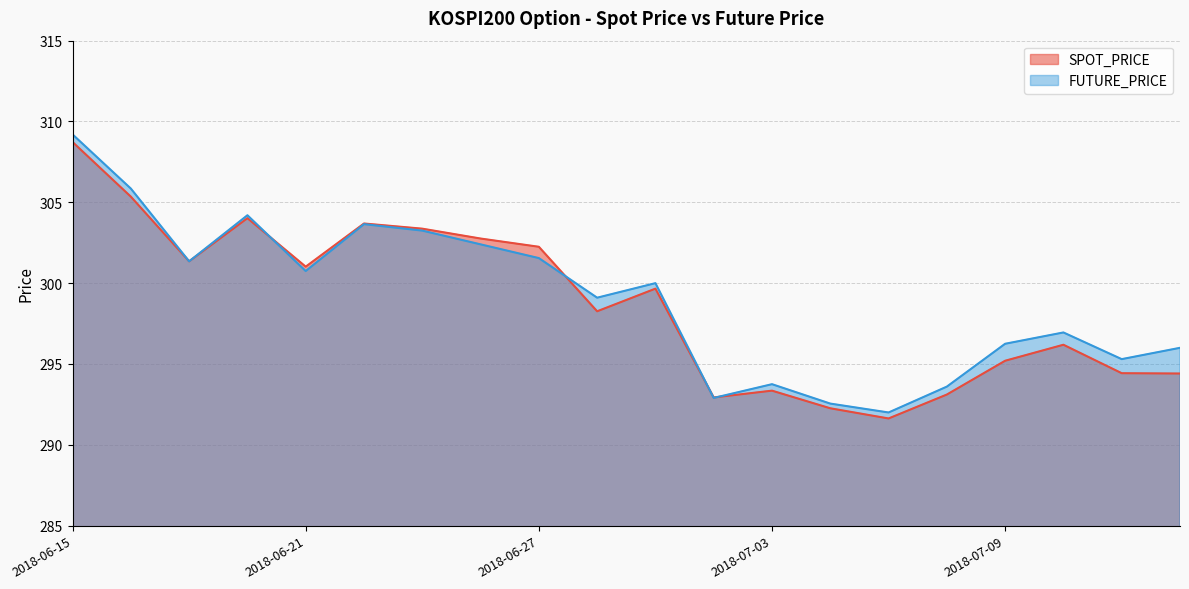

Which has a higher value, 2018-07-03 or 2018-06-21?

2018-06-21